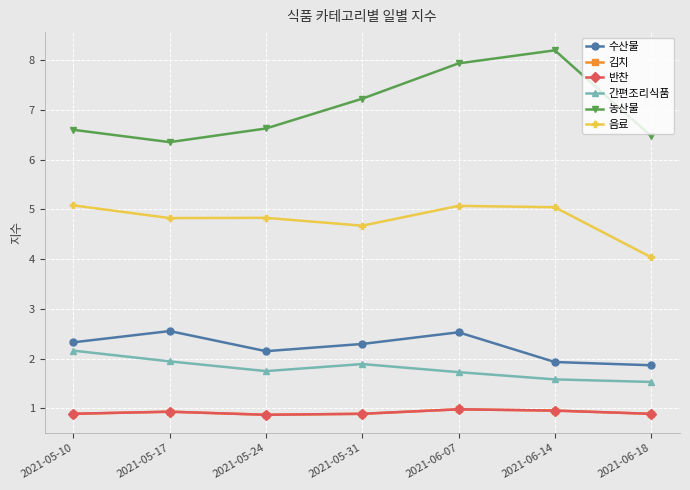

True or false: 김치 and 반찬 intersect in this chart.

False